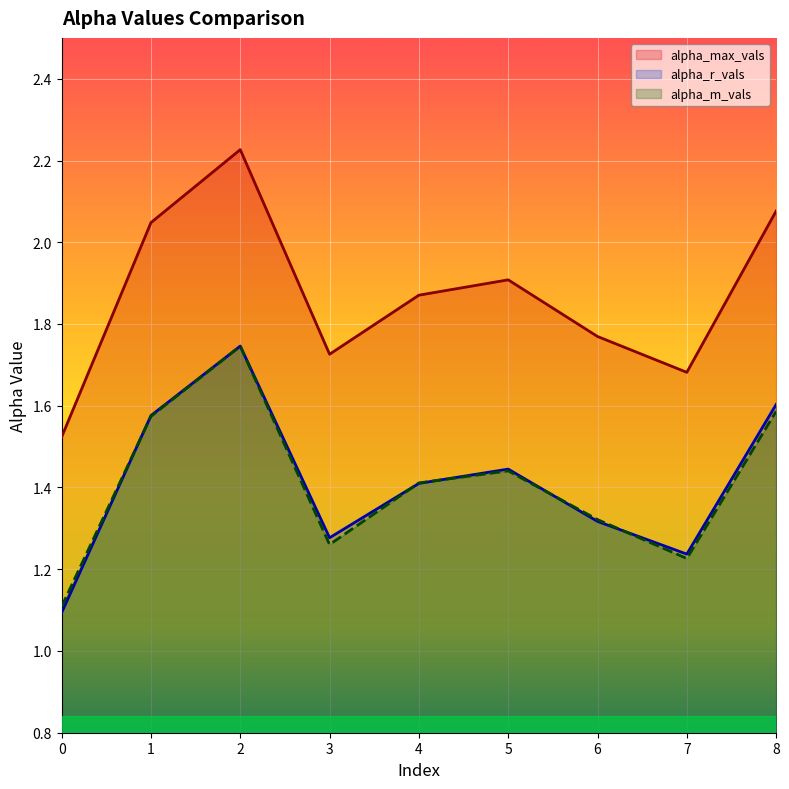

What is the maximum value for alpha_m_vals?

1.7